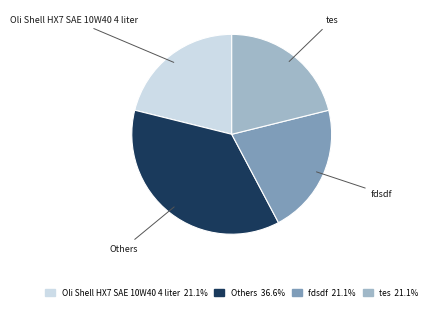

Is there any slice that represents more than half of the pie?

No